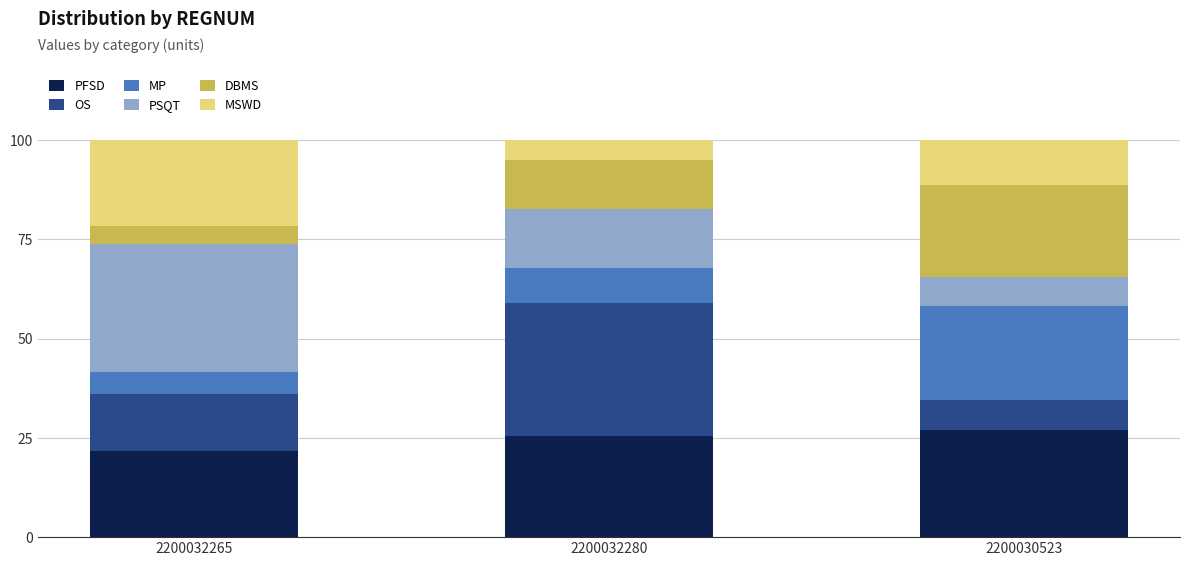

The value of PFSD at 2200032280 is 17.4. True or false?

False